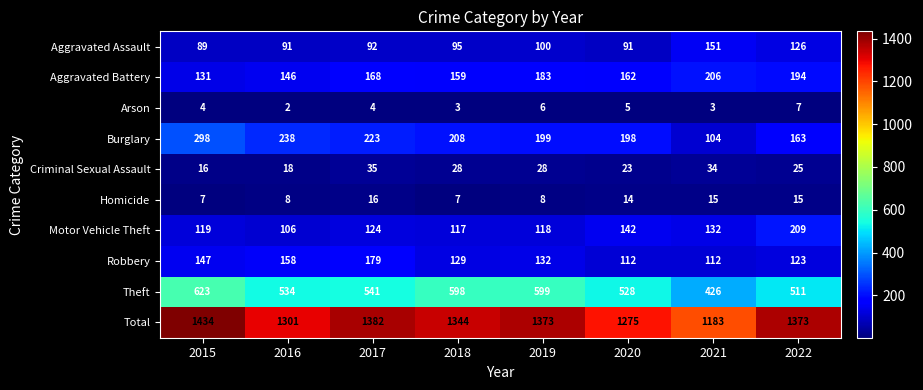

Which series has the largest total across all categories?

Total